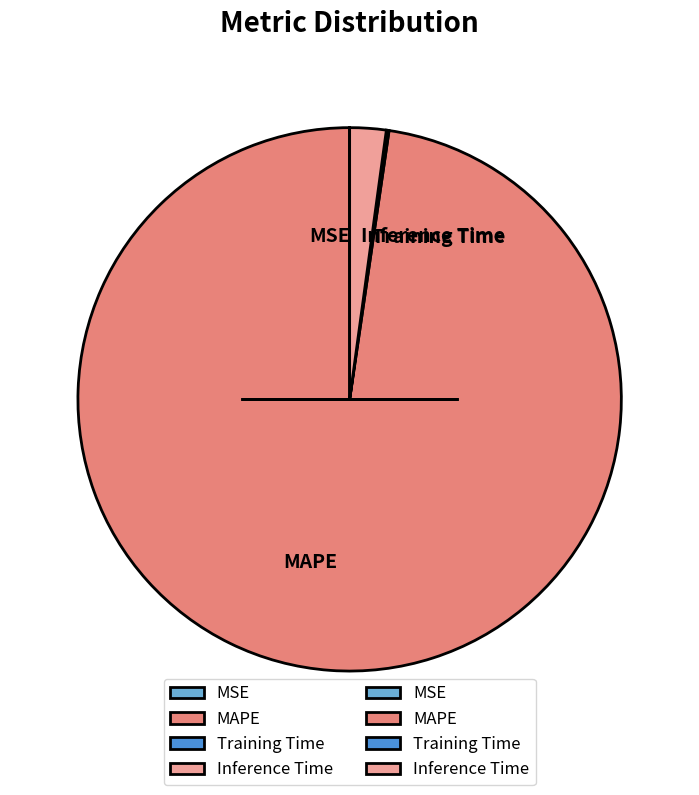

What is the largest slice in the pie chart?

MAPE